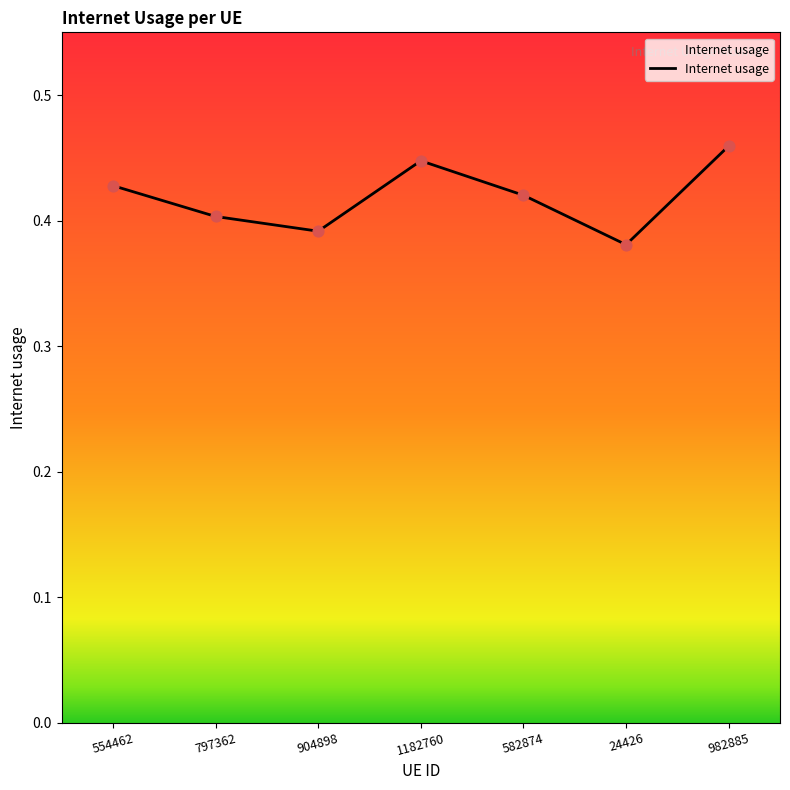

What is the change in value from 904898 to 982885?

+0.1